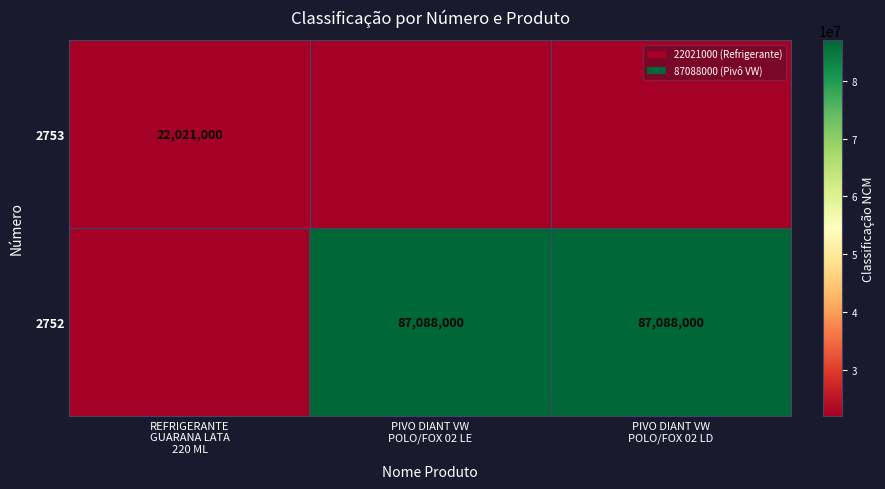

True or false: 2752 has a value of 57132635 at REFRIGERANTE GUARANA LATA 220 ML.

False